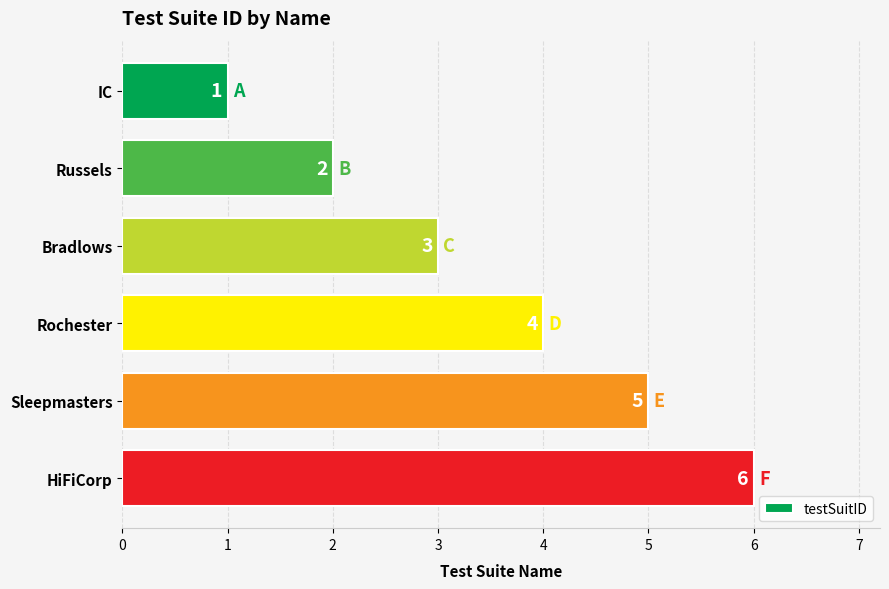

The chart shows a value of 6 at HiFiCorp. True or false?

True